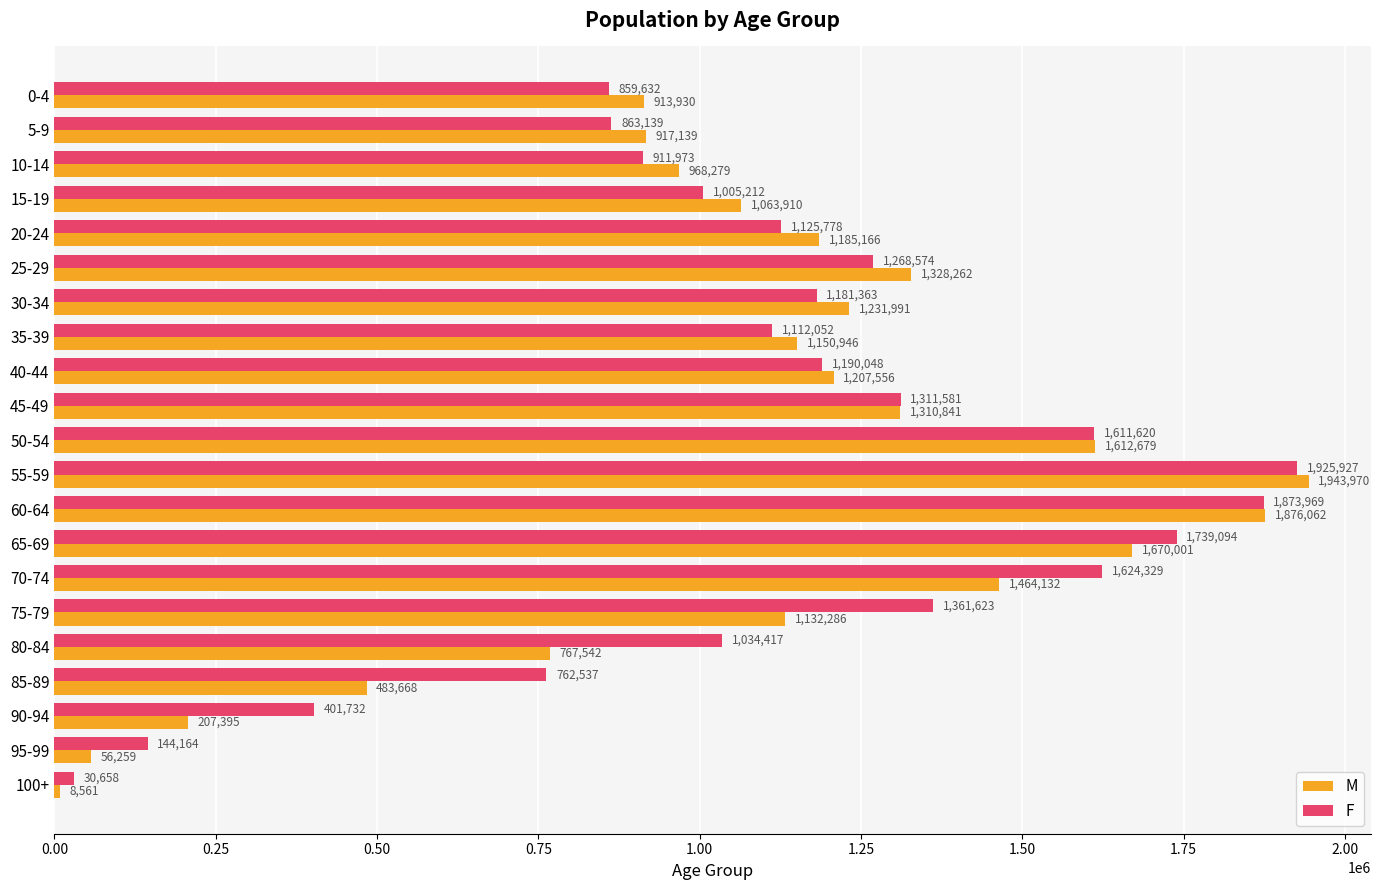

What is the difference between the F values at 100+ and 10-14?

881315